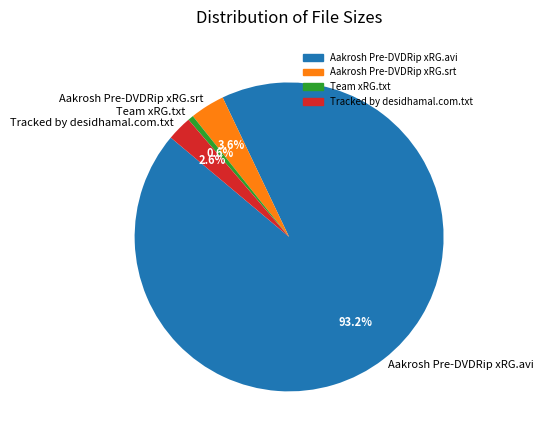

To the nearest percent, what portion does Tracked by desidhamal.com.txt represent?

3%